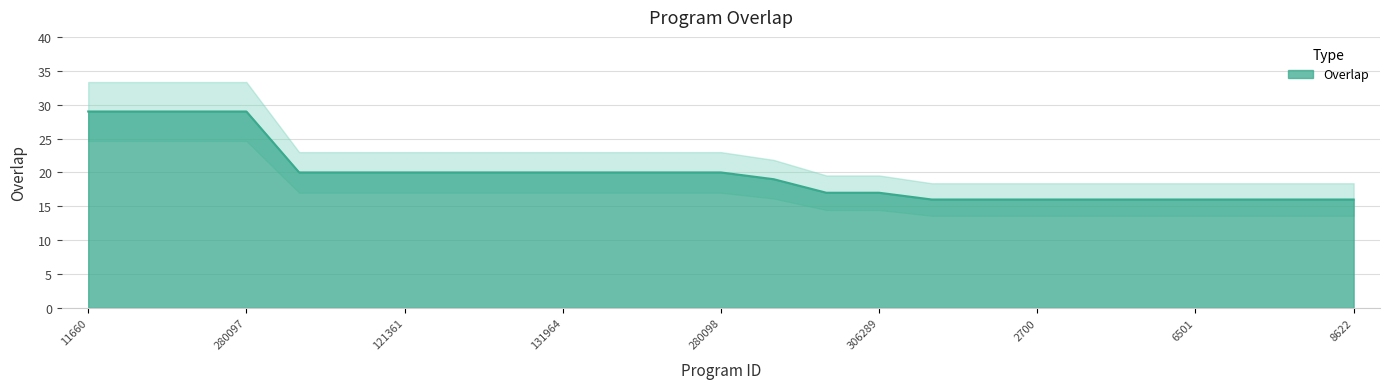

Count the number of data series in this chart.

1